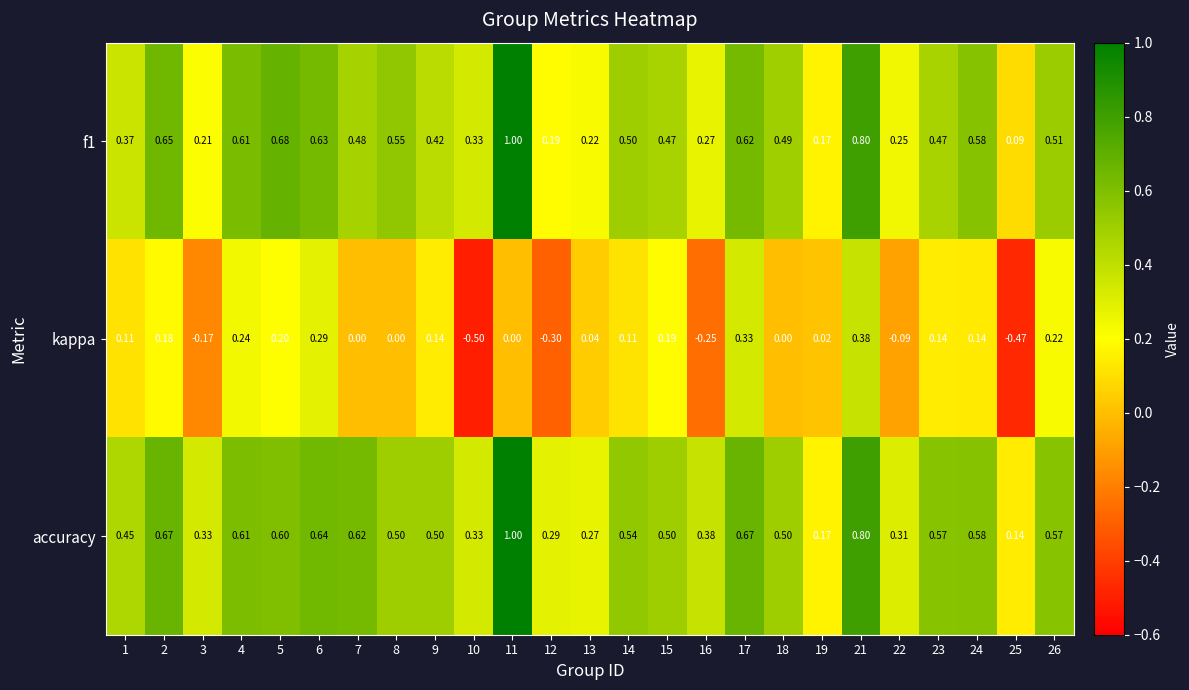

Is the value of f1 at 5 greater than the value of accuracy at 5?

Yes